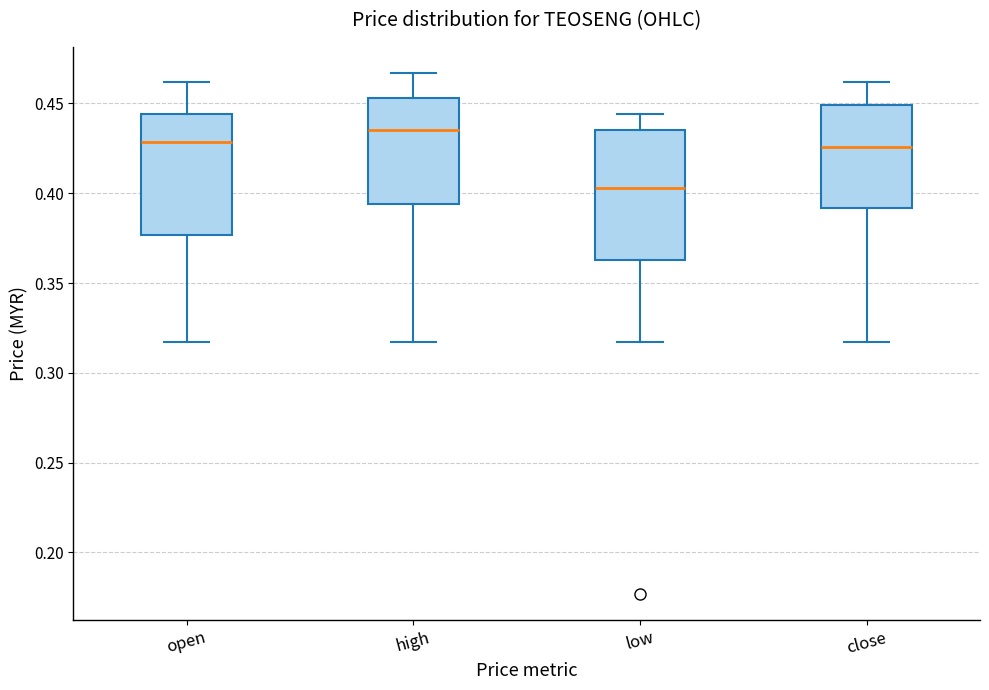

Reading left to right, read every box against the y-axis: the position of its median line, the range the box covers, and the ends of its whiskers. The values are not printed on the chart, so give them approximately, as read against the axis.

open: median 0.430, box 0.375 to 0.445, whiskers 0.315 to 0.460
high: median 0.435, box 0.395 to 0.455, whiskers 0.315 to 0.465
low: median 0.405, box 0.365 to 0.435, whiskers 0.315 to 0.445
close: median 0.425, box 0.390 to 0.450, whiskers 0.315 to 0.460